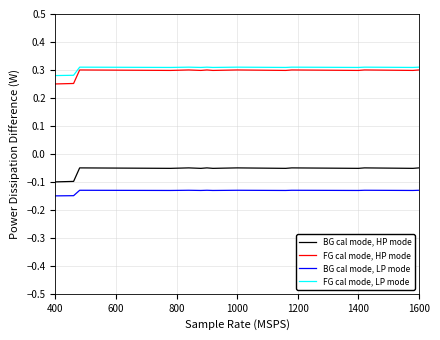

True or false: BG cal mode, LP mode and BG cal mode, HP mode cross at least once.

False